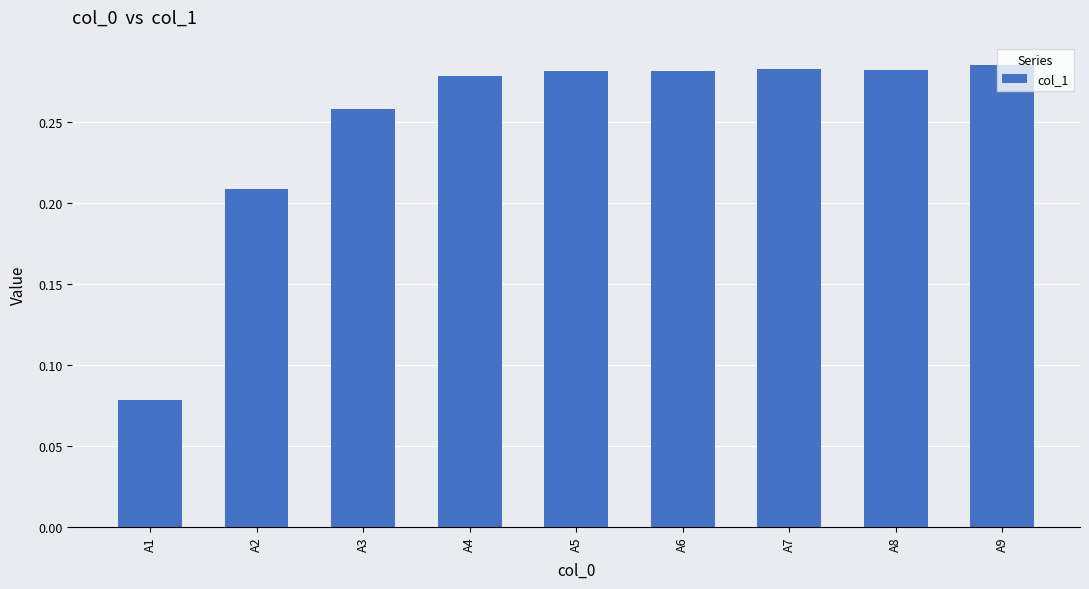

Are the bars horizontal?

No